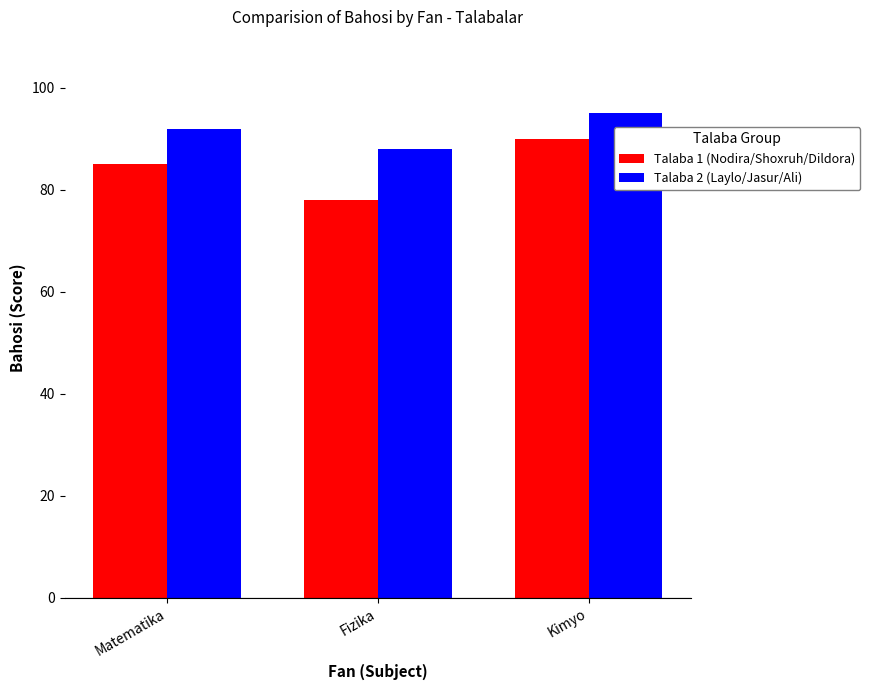

What is the difference between the Talaba 2 (Laylo/Jasur/Ali) values at Kimyo and Matematika?

3